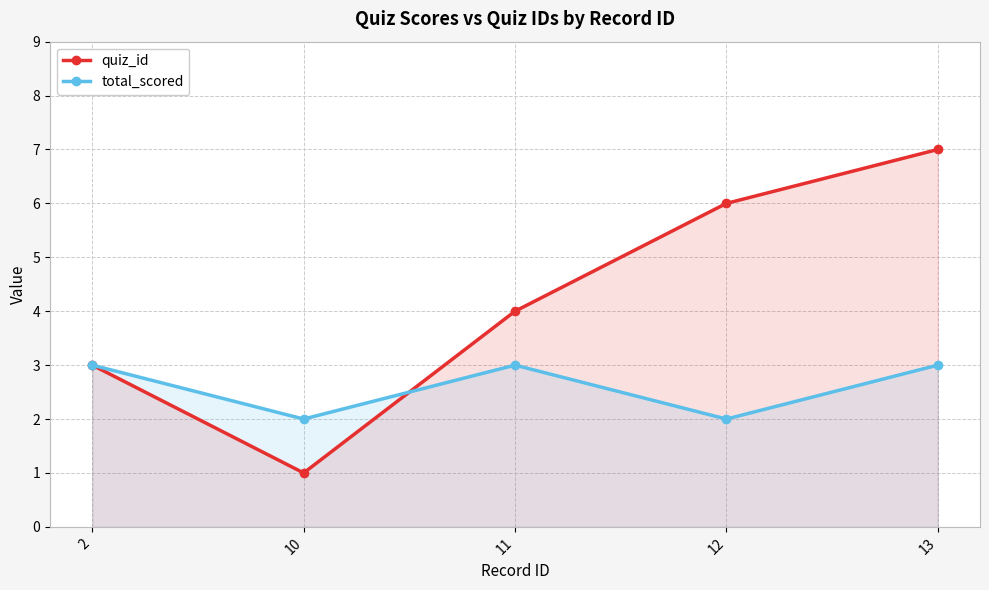

The quiz_id series shows 9 at 12. True or false?

False